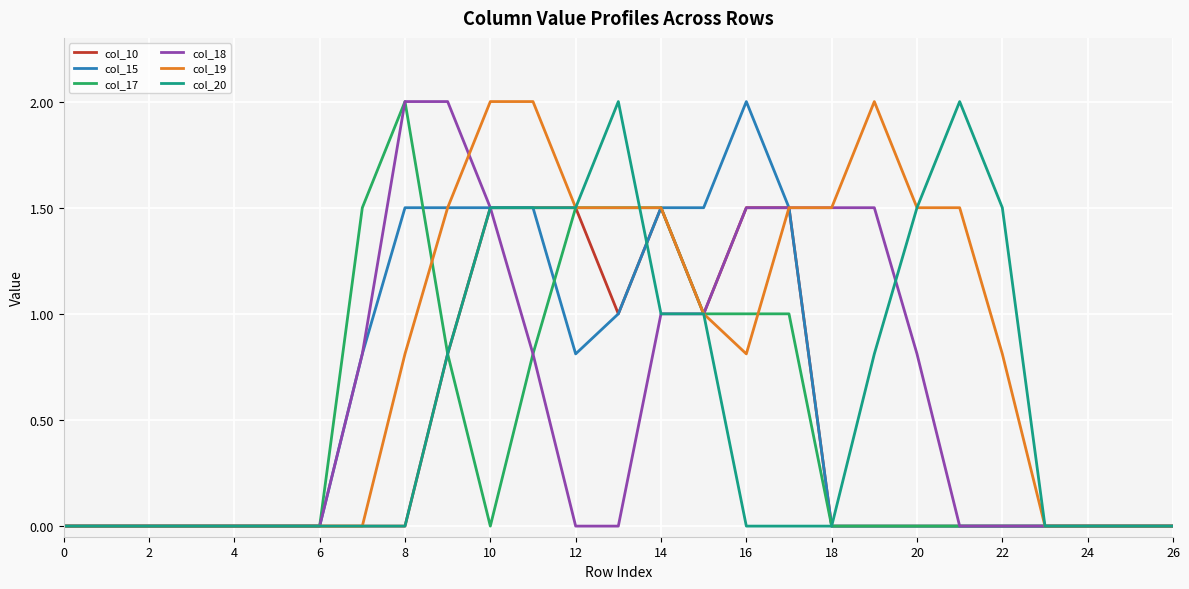

What is the sum of all col_20 values?

15.1